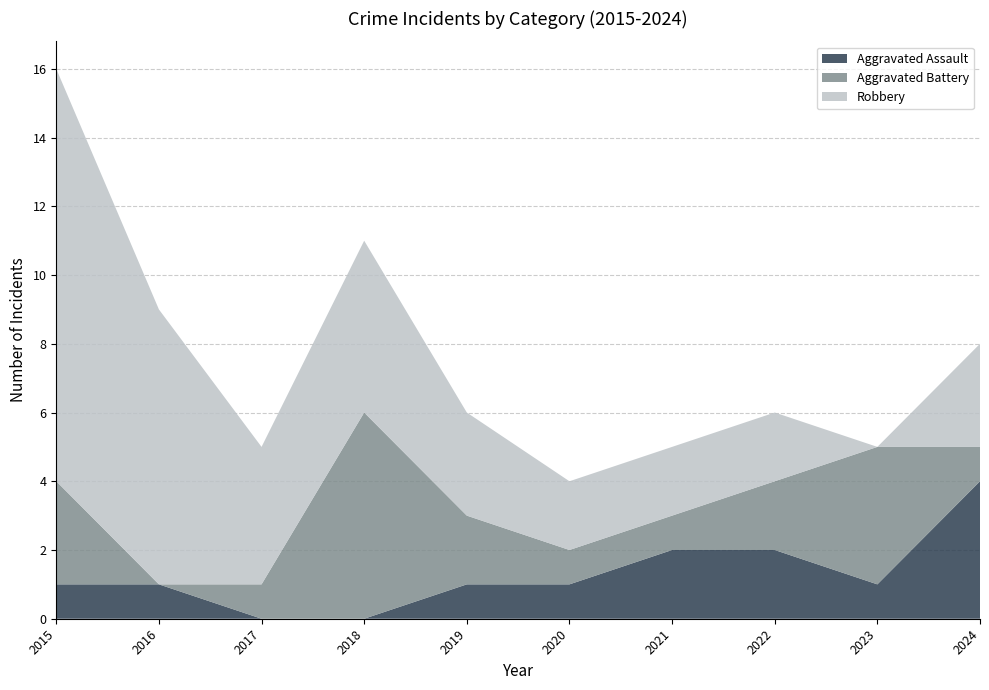

Count the number of data series in this chart.

3